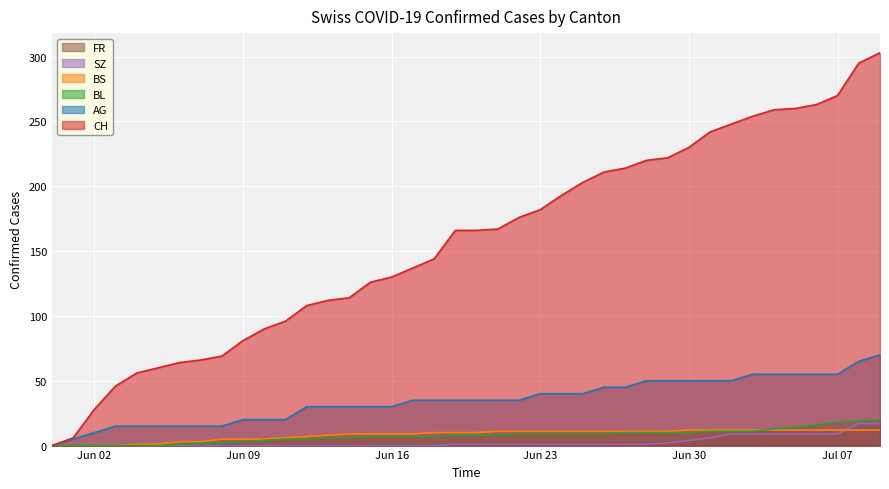

Which series has the widest spread of values?

CH